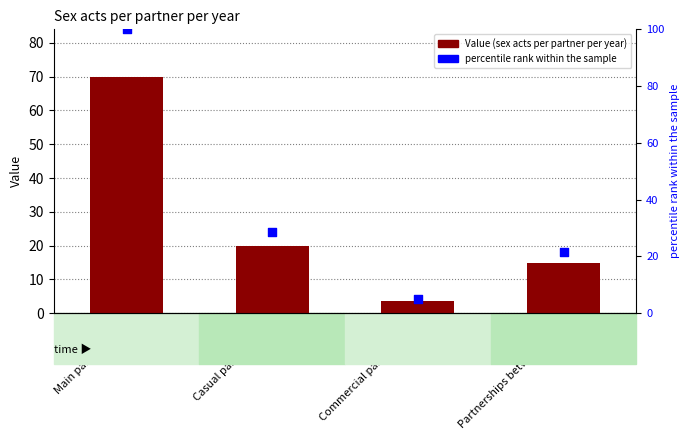

Which series reaches the maximum Y coordinate?

percentile rank within the sample